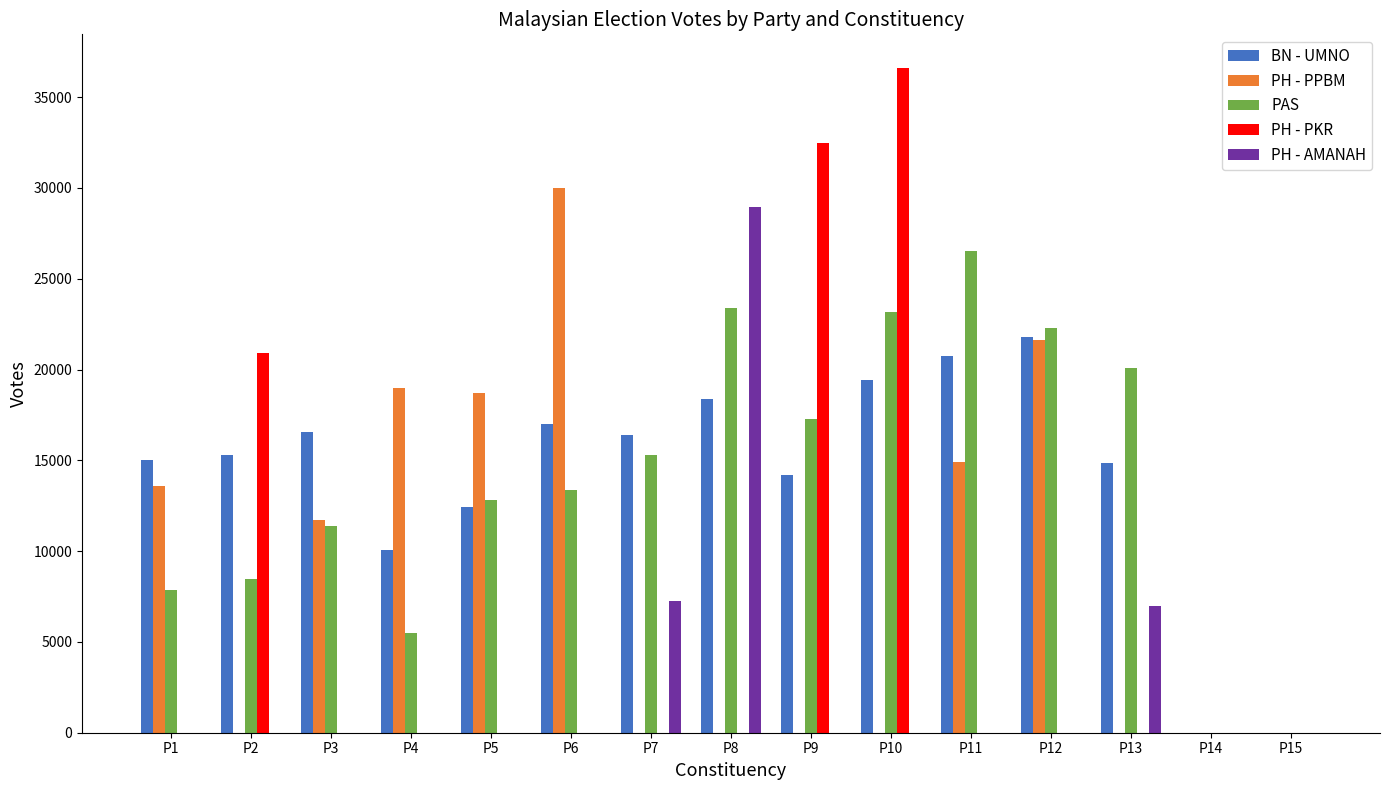

How many groups of bars are there?

15